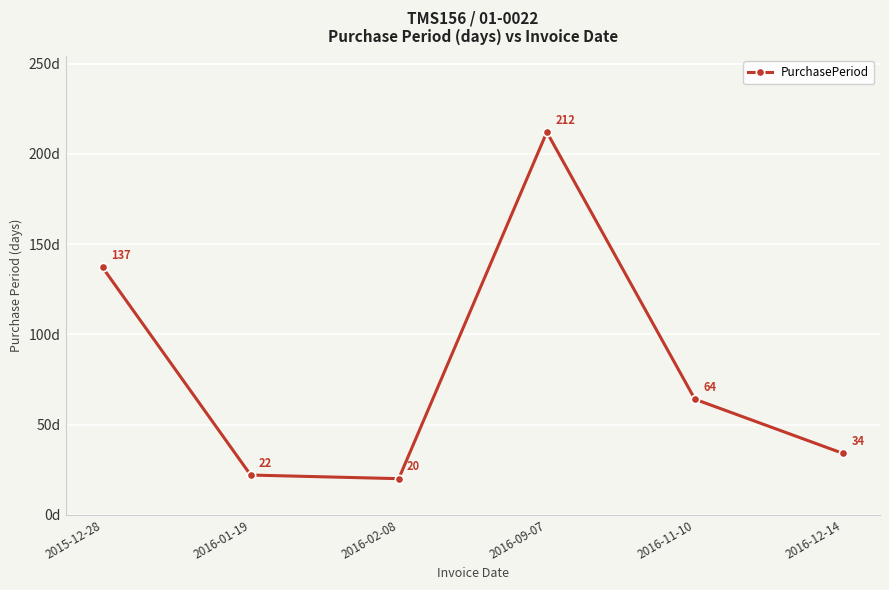

Reading left to right, list all the values displayed in this chart.

137	22	20	212	64	34